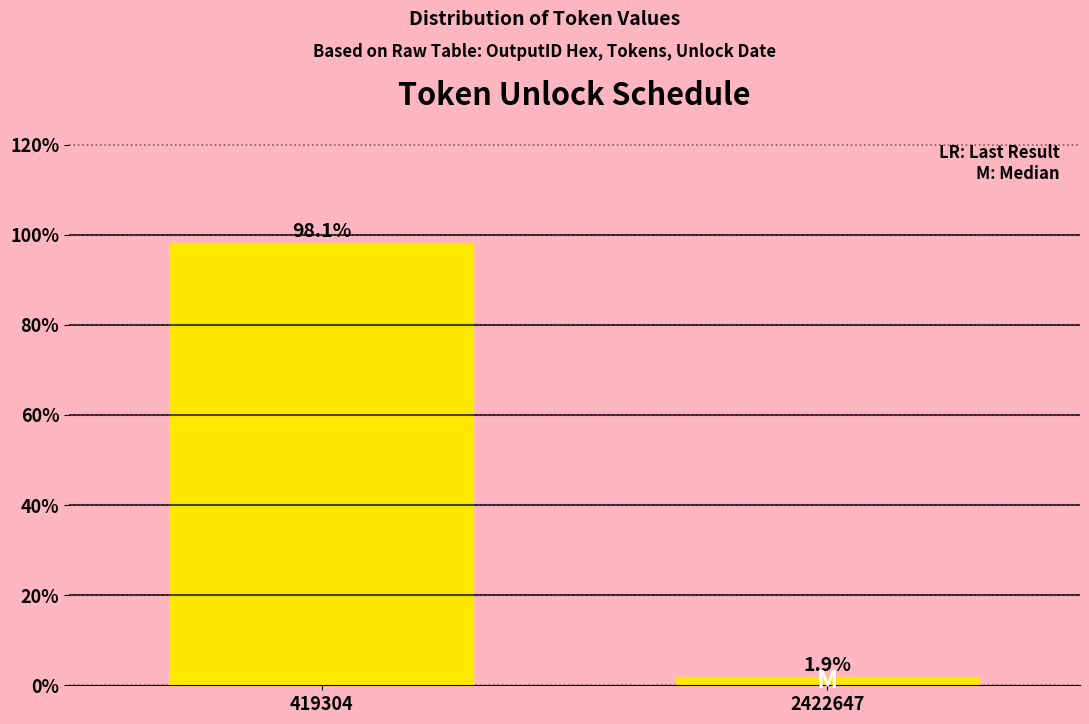

Reading right to left, extract all data points from this chart.

1.9	98.1